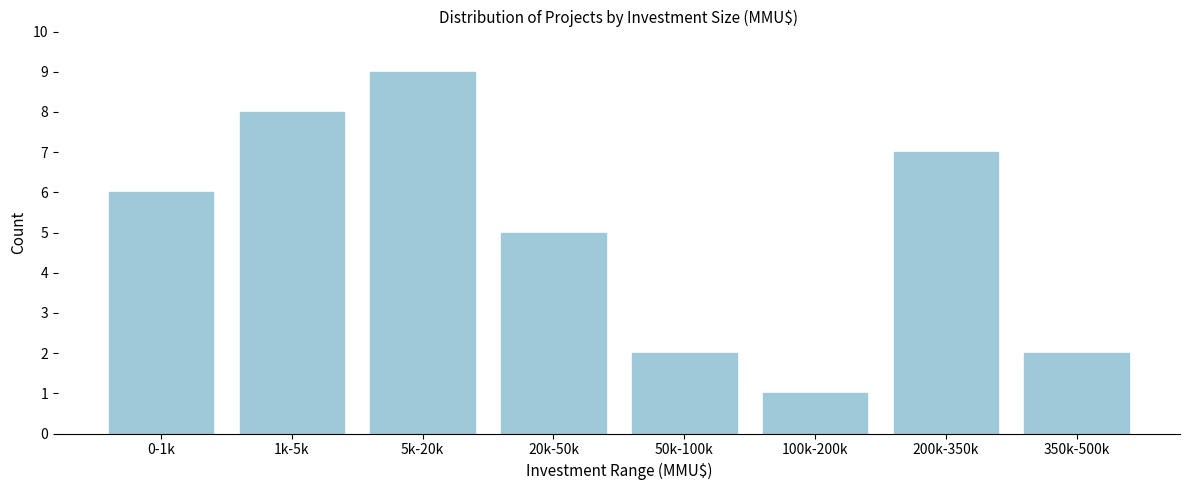

Reading right to left, extract all data points from this chart.

350k-500k=2	200k-350k=7	100k-200k=1	50k-100k=2	20k-50k=5	5k-20k=9	1k-5k=8	0-1k=6